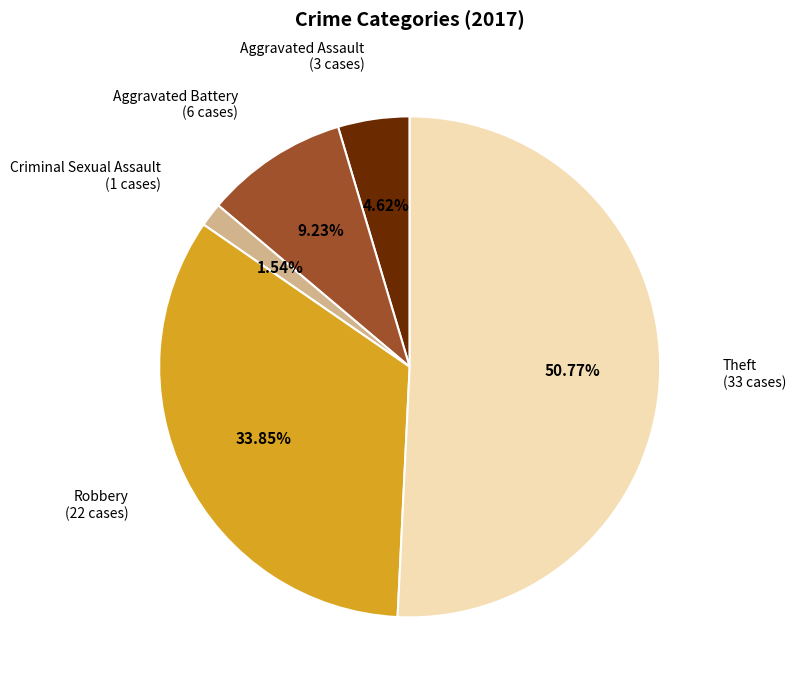

To the nearest percent, what is the difference between the Theft and Robbery slice percentages?

17%